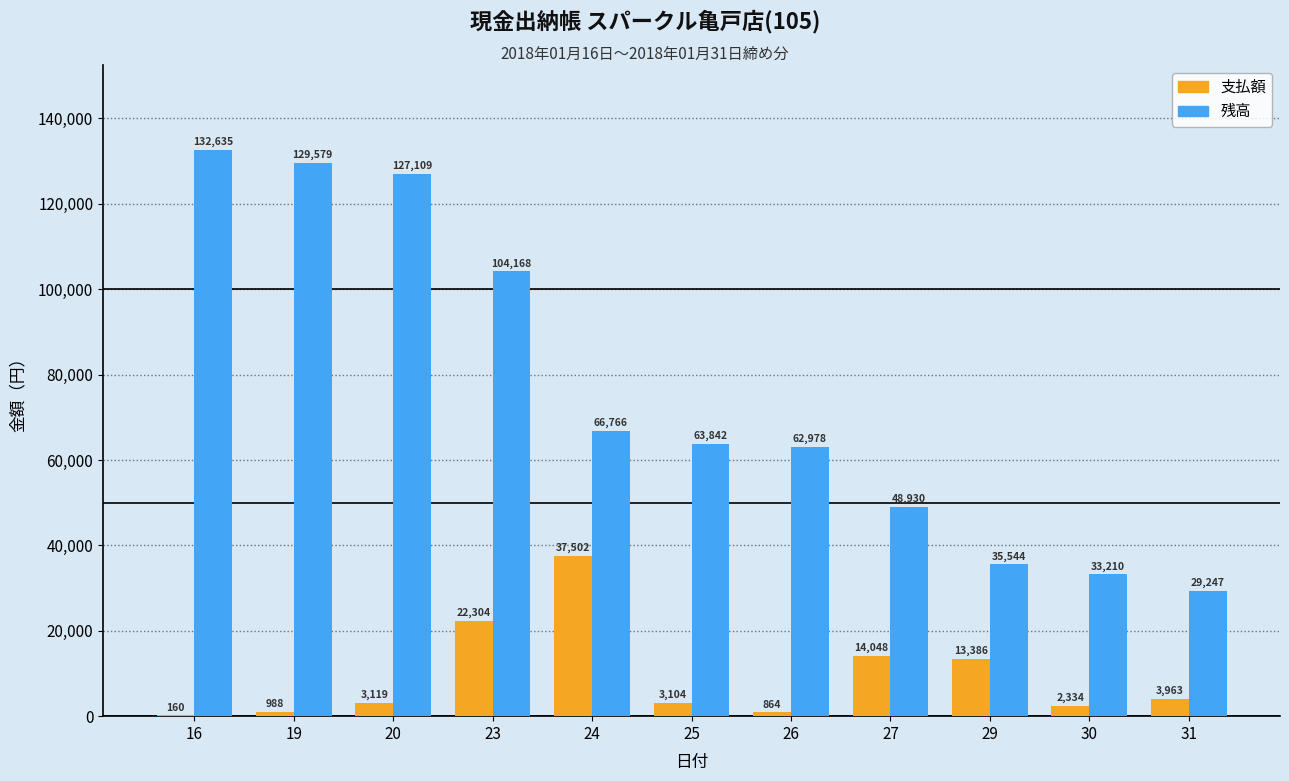

What is the total value across all series at 20?

130228